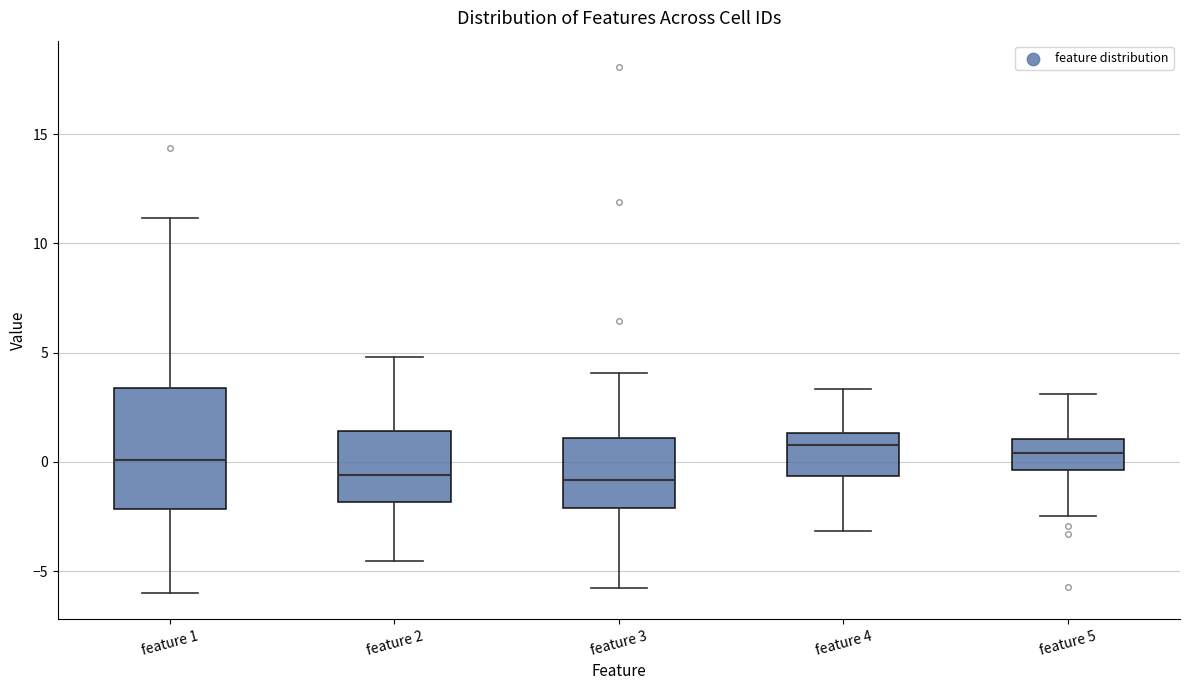

Where does the lower whisker of the box for feature 4 end on the y-axis? The values are not printed on the chart, so give them approximately, as read against the axis.

-3.0